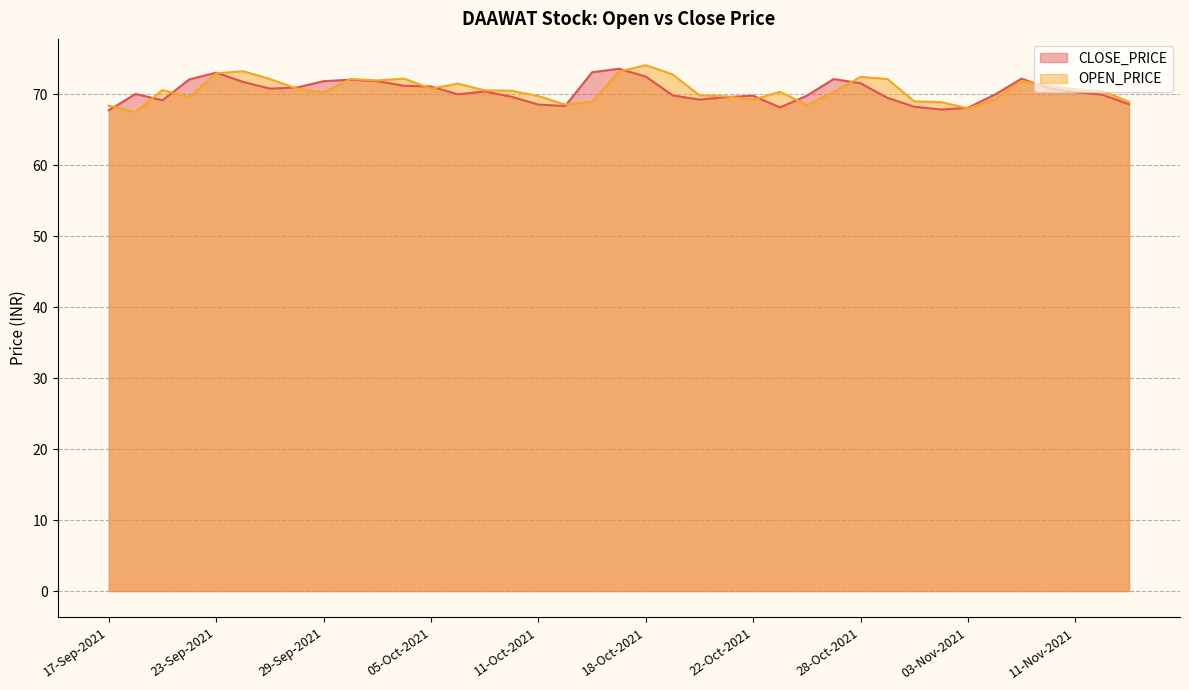

The CLOSE_PRICE series shows 70.3 at 11-Nov-2021. True or false?

True